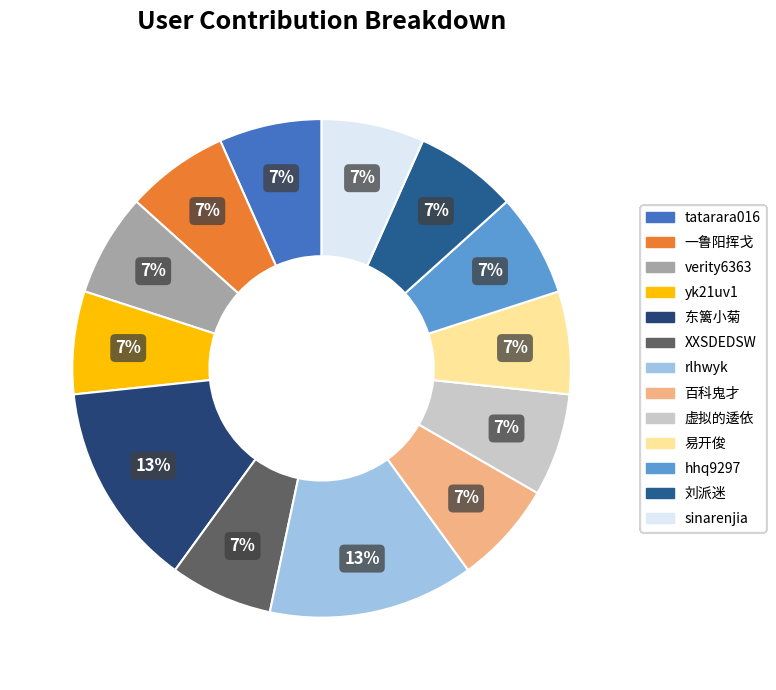

Combined, do 易开俊 and XXSDEDSW account for over 50%?

No